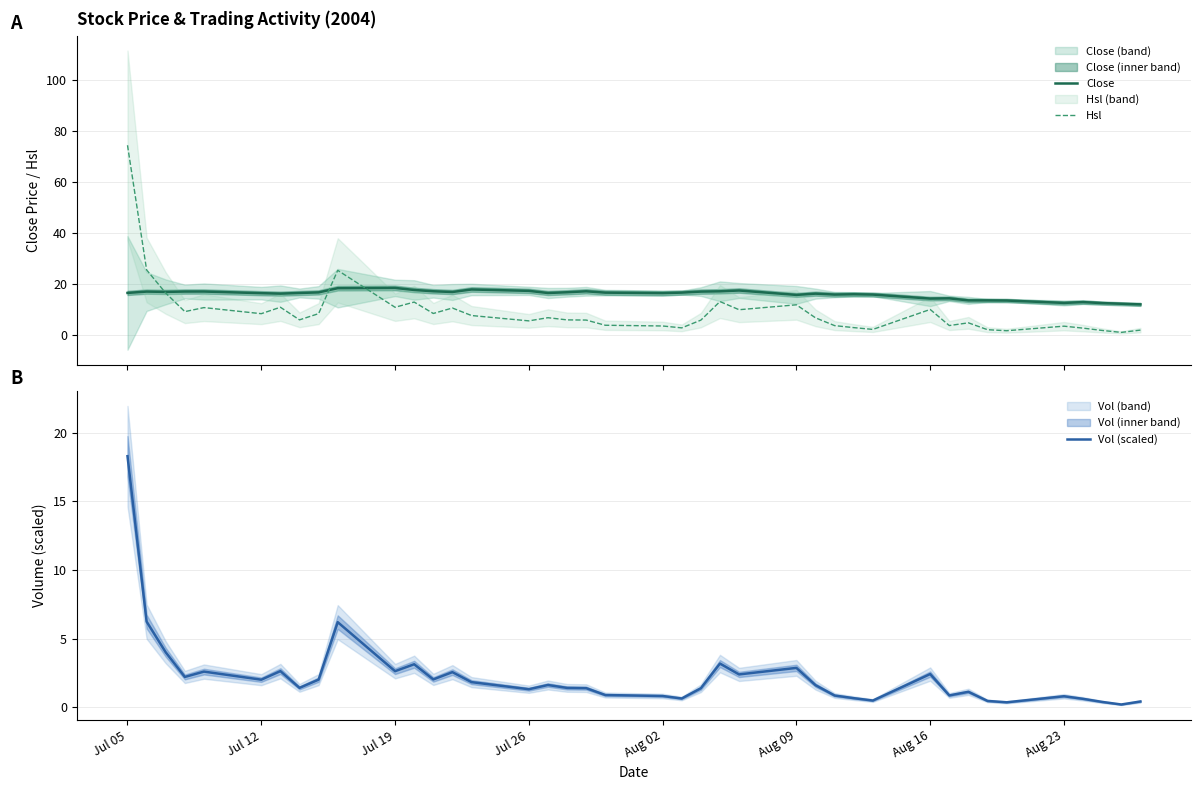

True or false: Hsl and Vol (scaled) cross at least once.

False